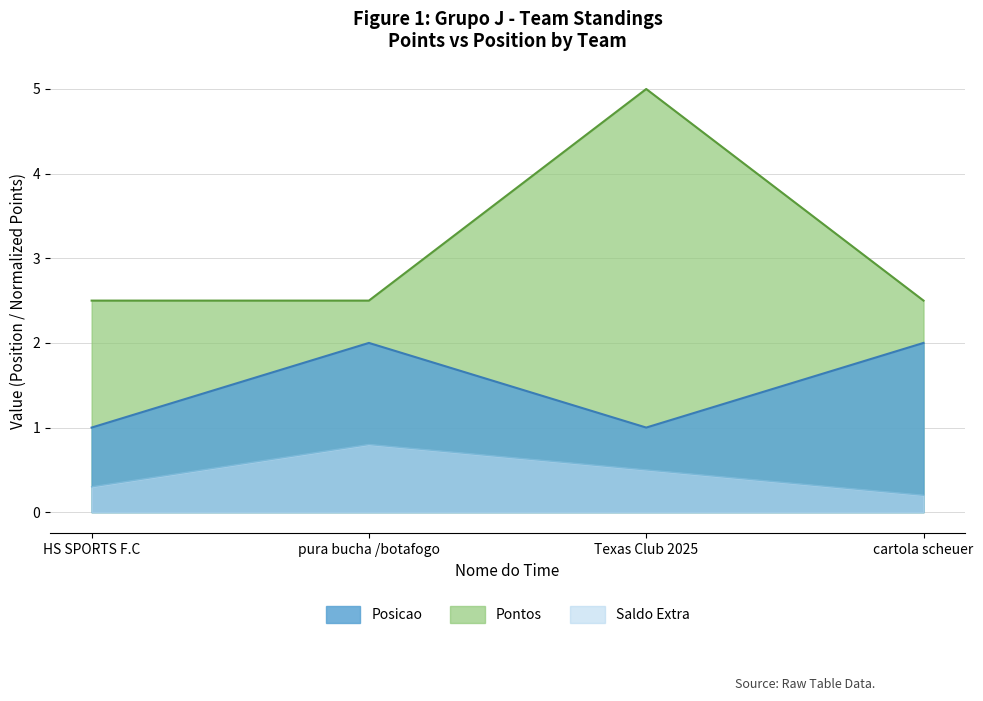

Between HS SPORTS F.C and cartola scheuer, which is larger?

cartola scheuer